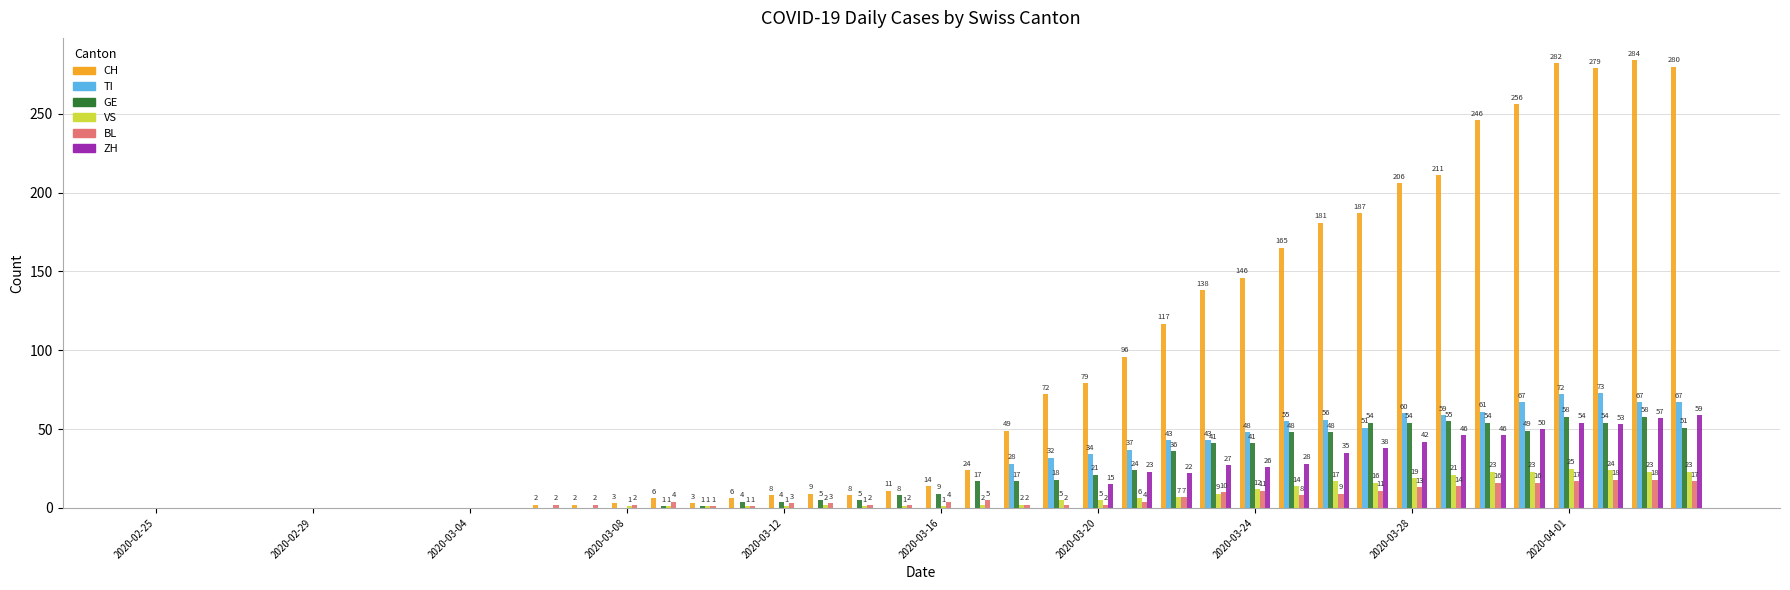

What is the maximum value shown in the chart?

284